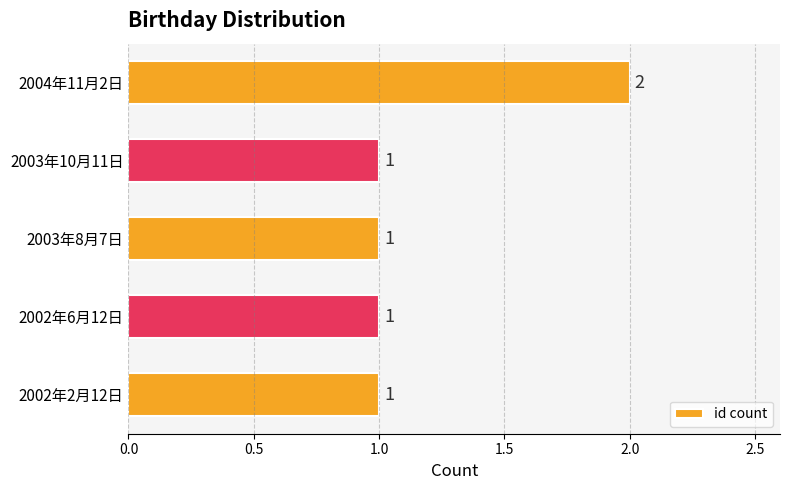

The value at 2002年2月12日 is 1. True or false?

True